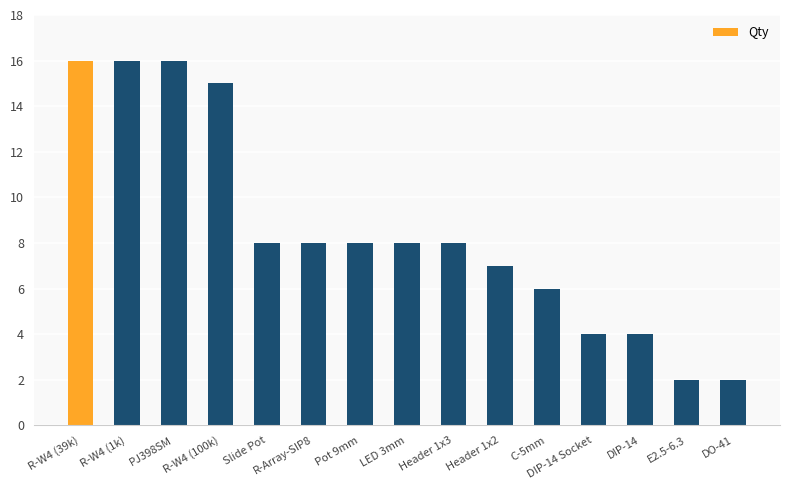

Reading right to left, list all the values displayed in this chart.

DO-41=2	E2.5-6.3=2	DIP-14=4	DIP-14 Socket=4	C-5mm=6	Header 1x2=7	Header 1x3=8	LED 3mm=8	Pot 9mm=8	R-Array-SIP8=8	Slide Pot=8	R-W4 (100k)=15	PJ398SM=16	R-W4 (1k)=16	R-W4 (39k)=16